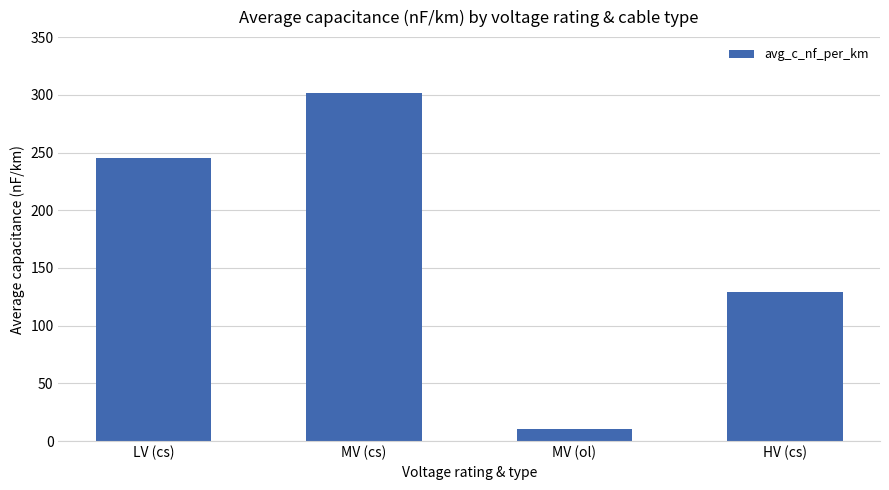

At which label is the value closest to 155?

HV (cs)